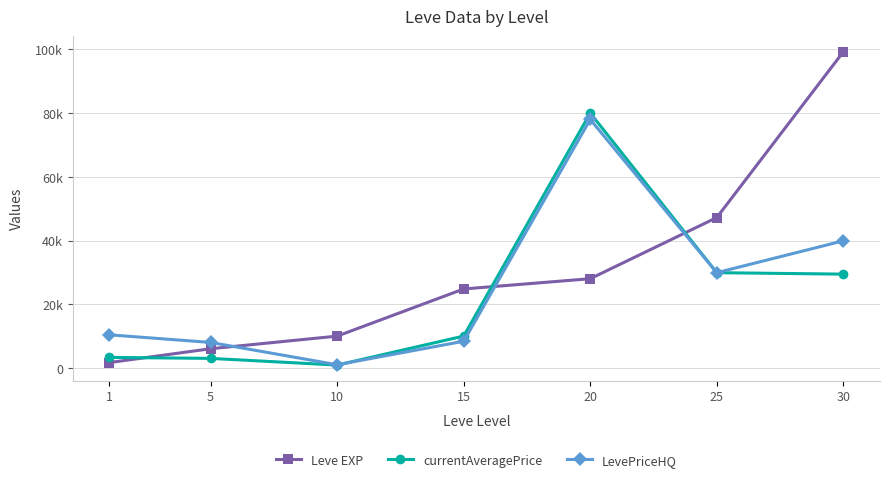

Between 1 and 10, which series saw the biggest shift?

LevePriceHQ